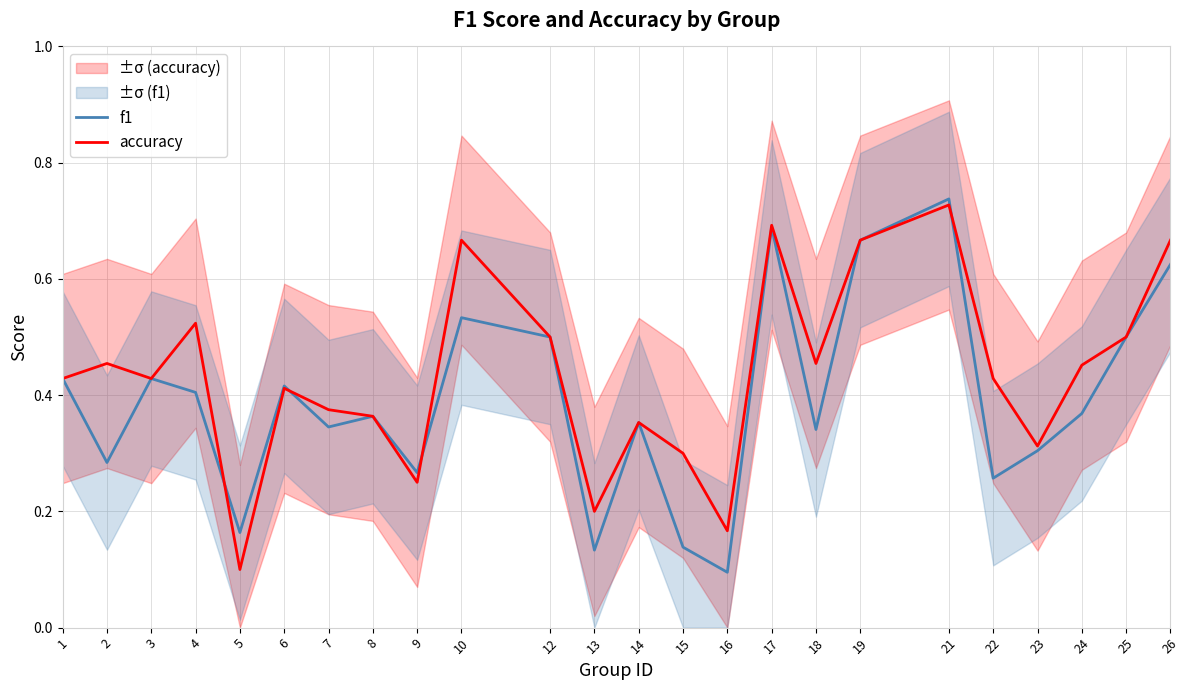

List the series in order of their overall mean, lowest first.

f1, accuracy